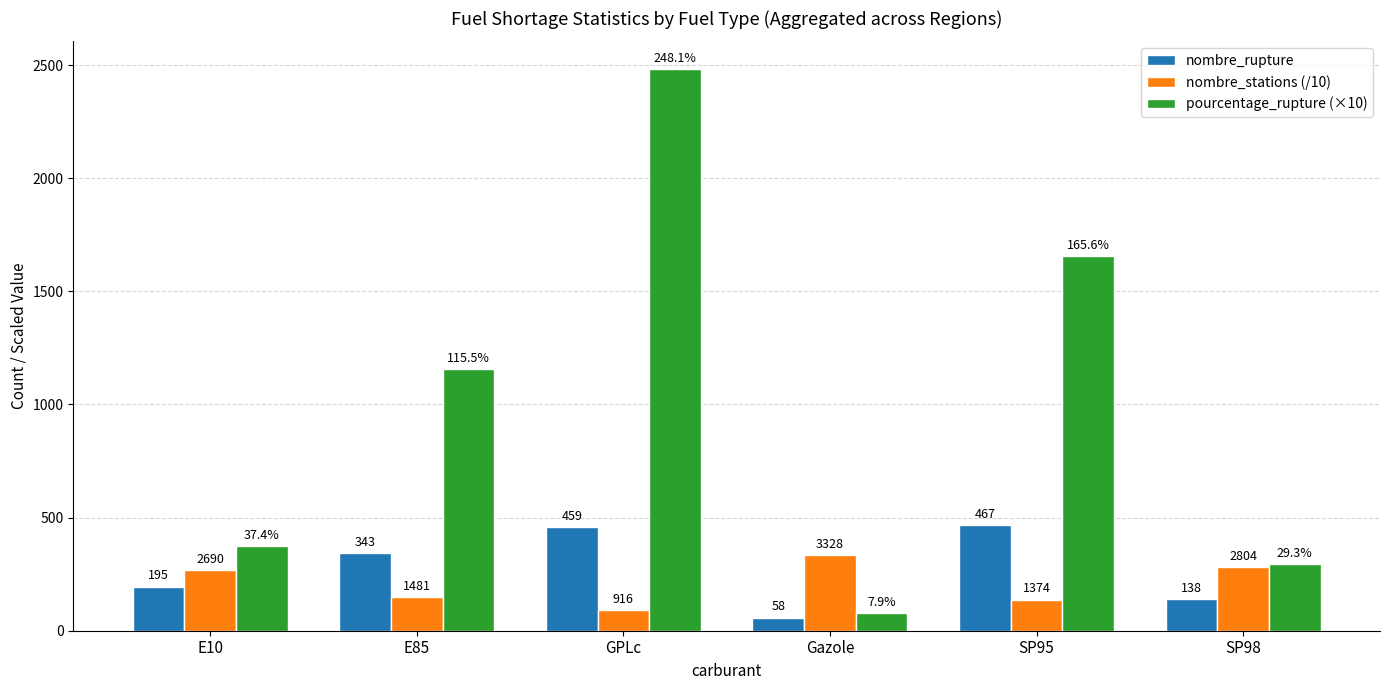

True or false: nombre_rupture has a value of 195.0 at E10.

True